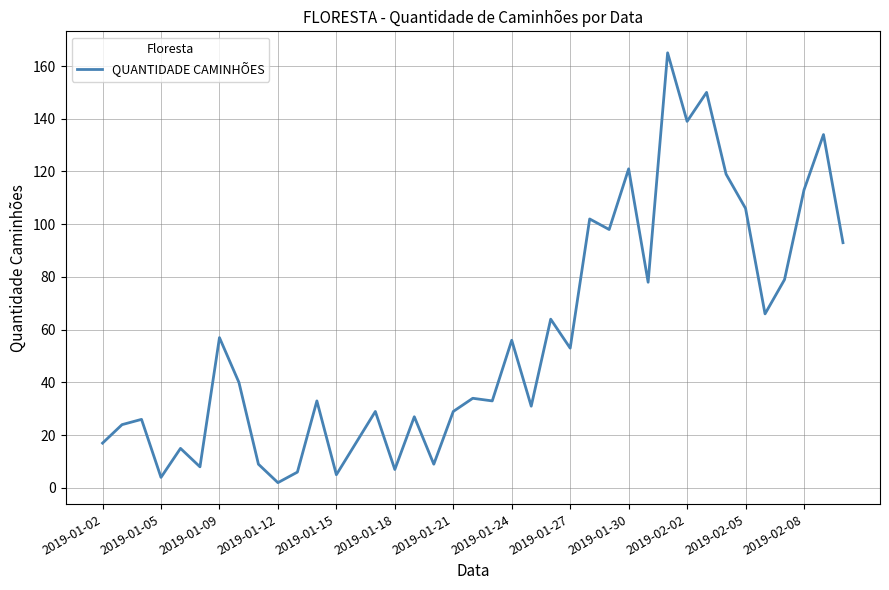

What is the greatest value displayed?

165